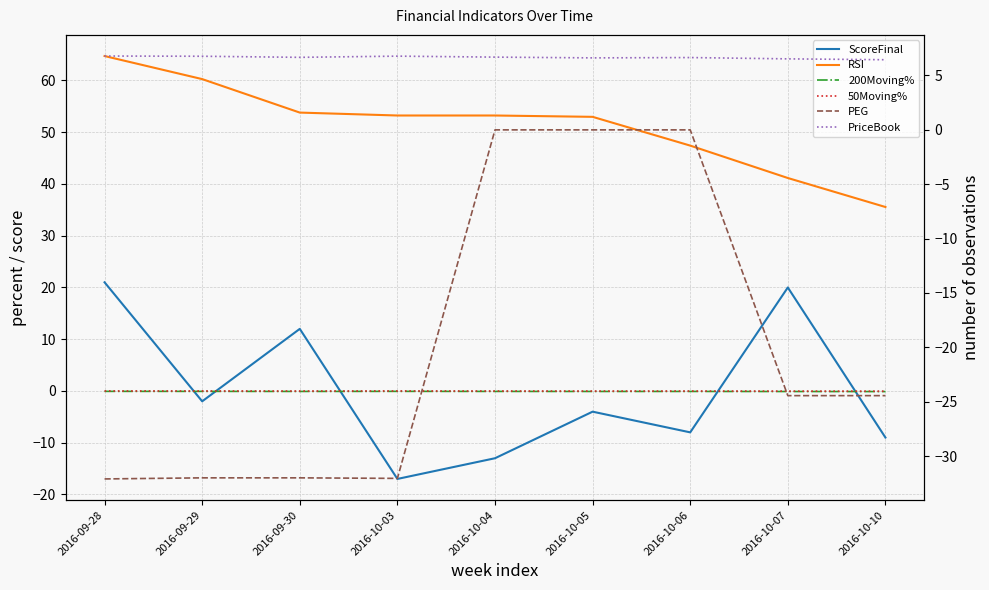

Which label corresponds to the largest value in the chart?

2016-09-28